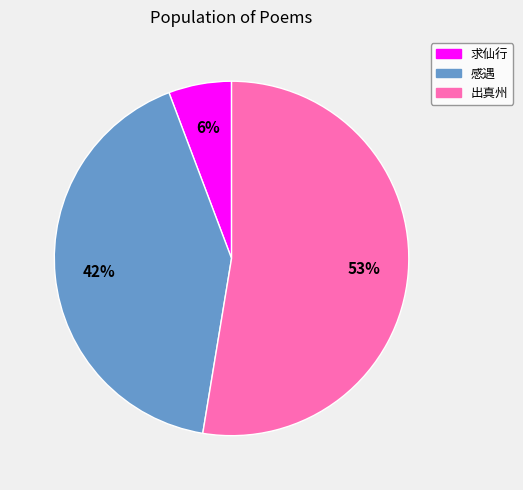

Is there any slice that represents more than half of the pie?

Yes